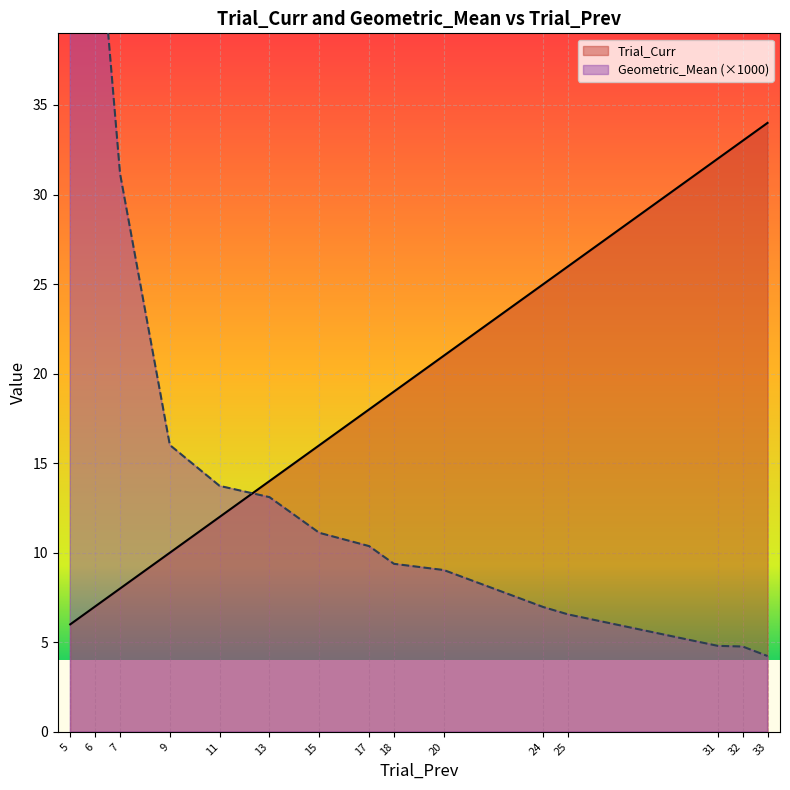

What is the value of the Trial_Curr point at the 7th from the left?

16.0